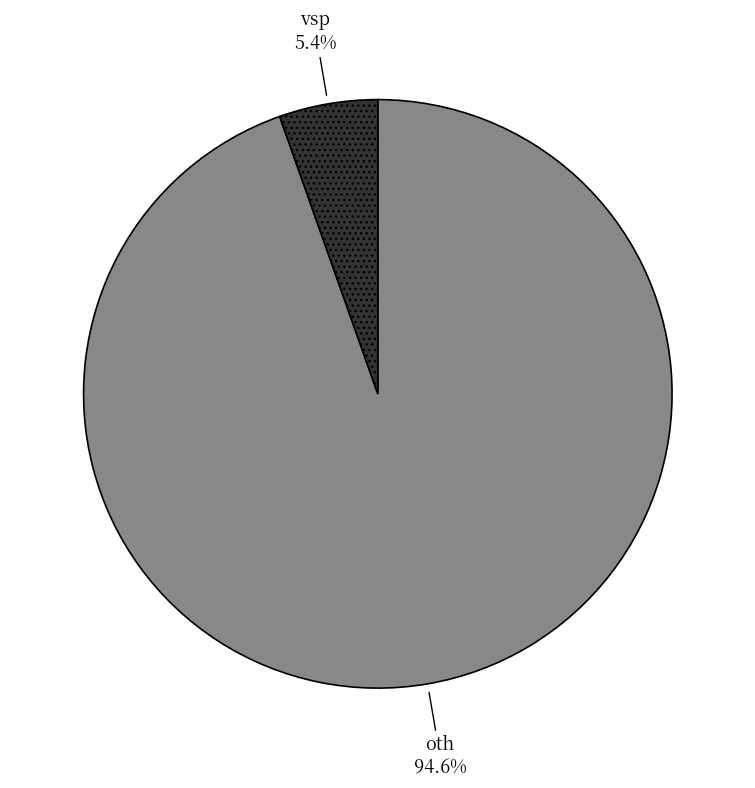

Which category has the biggest portion of the pie?

oth